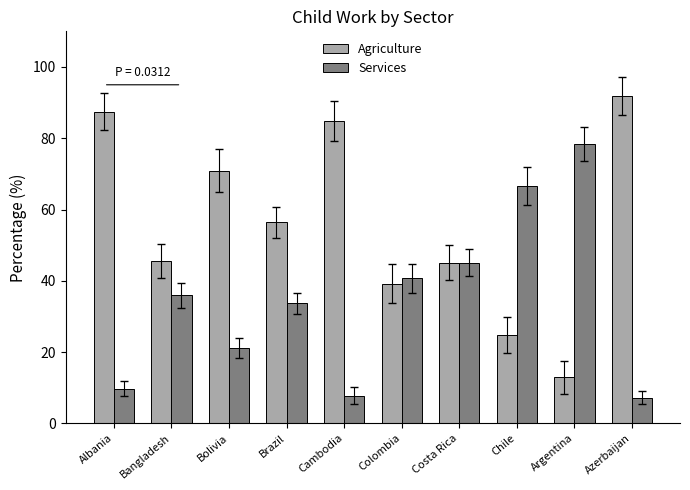

Count the number of data series in this chart.

2